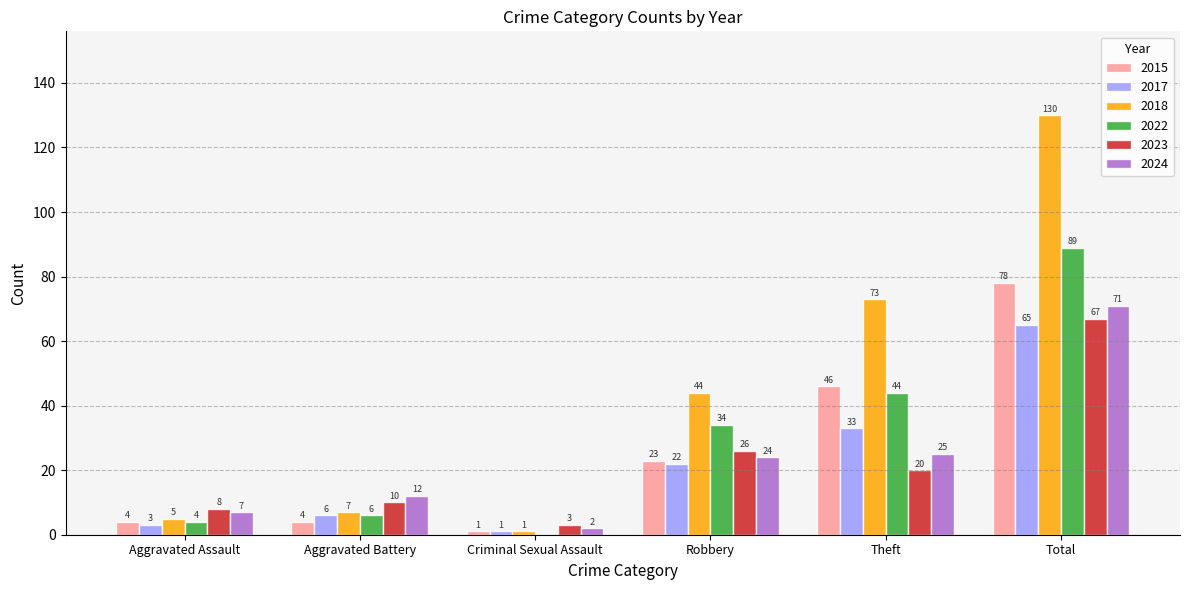

Is it true that 2023 equals 18 at Total?

False